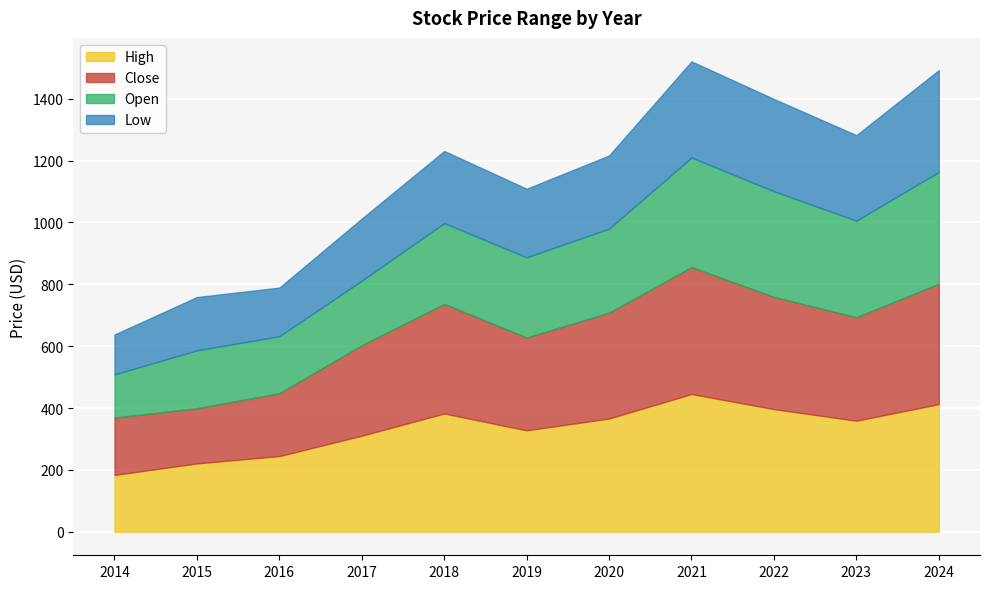

How many lines are shown in the chart?

4